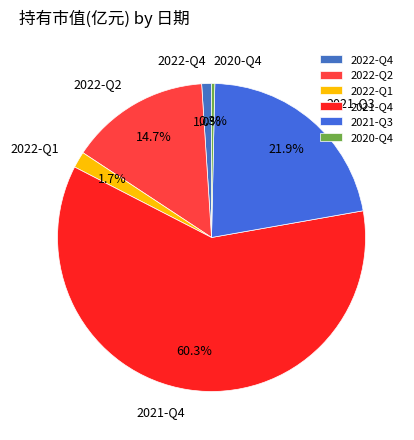

To the nearest percent, what is the combined percentage of 2022-Q4 and 2022-Q2?

16%